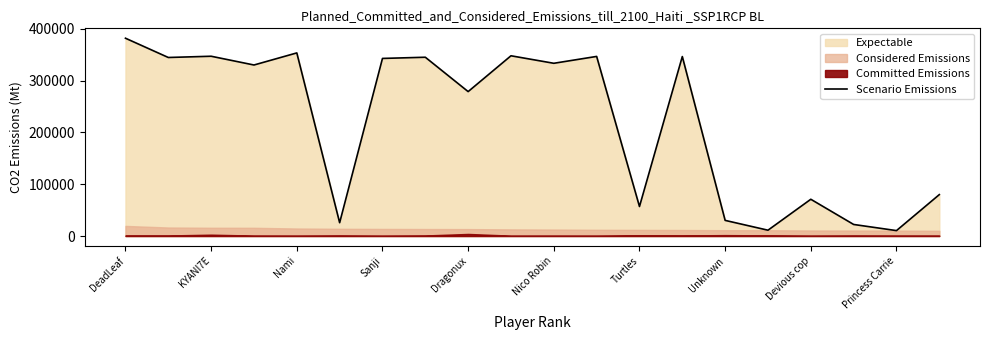

The value of Scenario Emissions at KYANI7E is 89040. True or false?

False